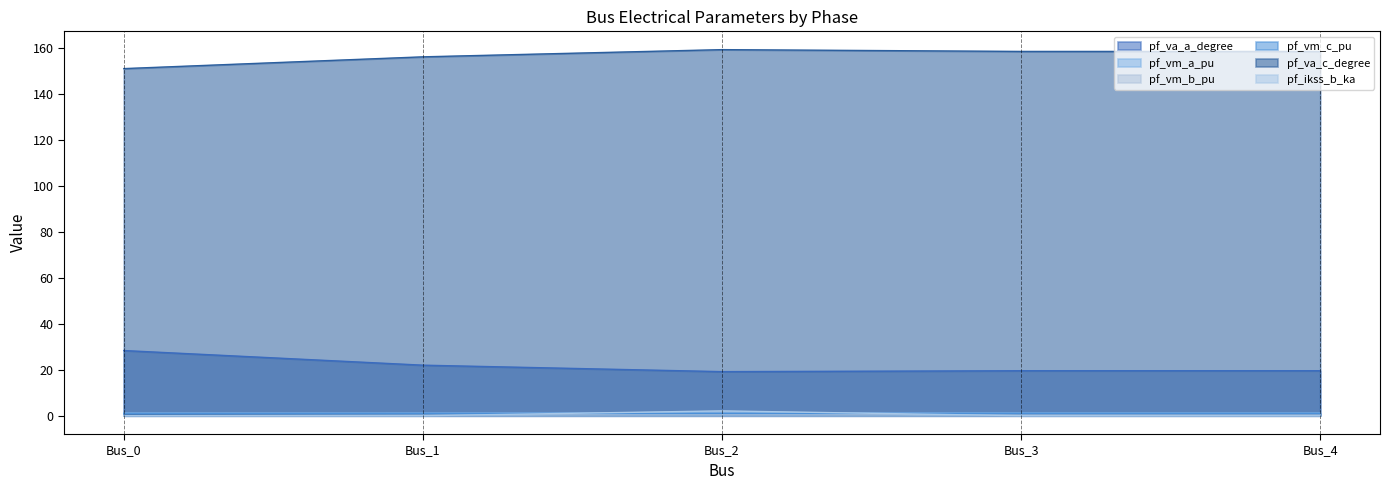

Does the chart display data point markers on the line(s)?

No